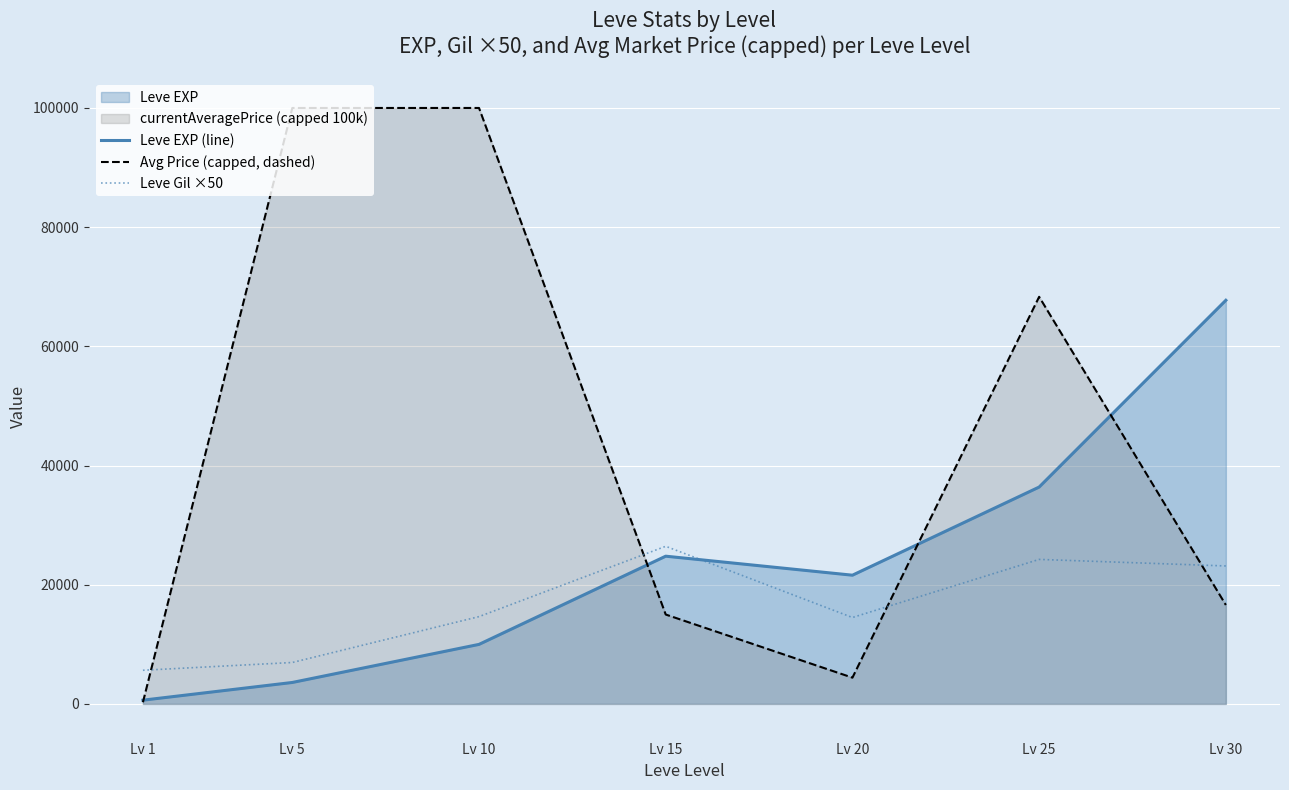

Rank the series by their maximum value, from highest to lowest.

Avg Price (capped, dashed), Leve EXP (line), Leve Gil ×50